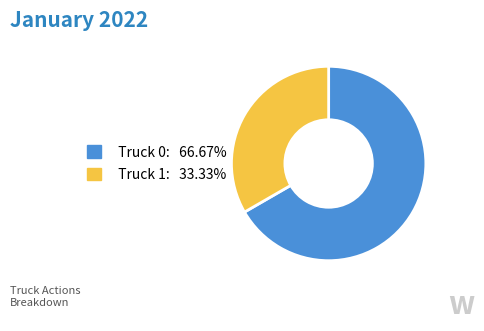

Is there any slice that represents more than half of the pie?

Yes